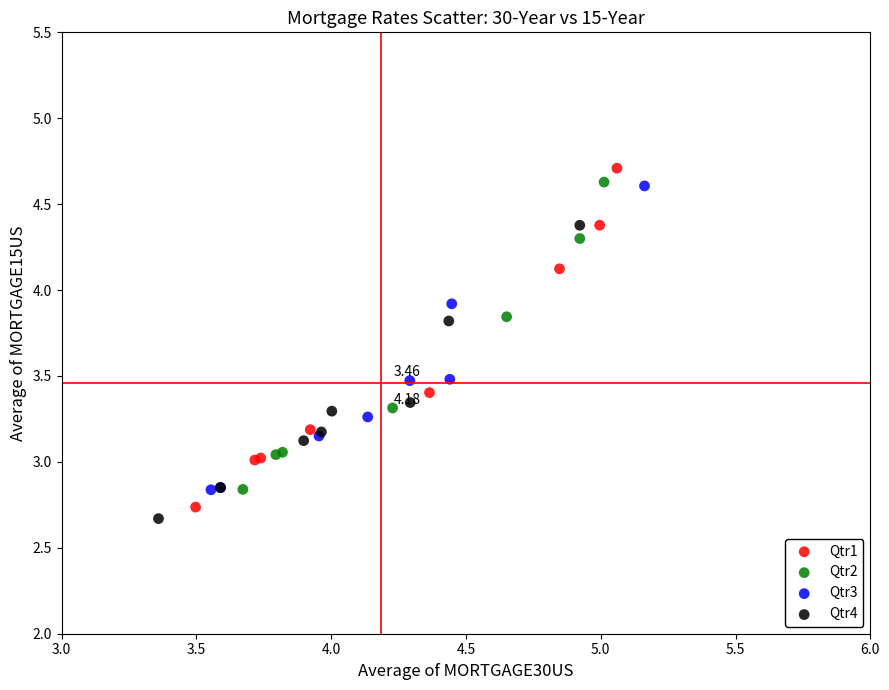

Which series has the widest spread of Y values?

Qtr1